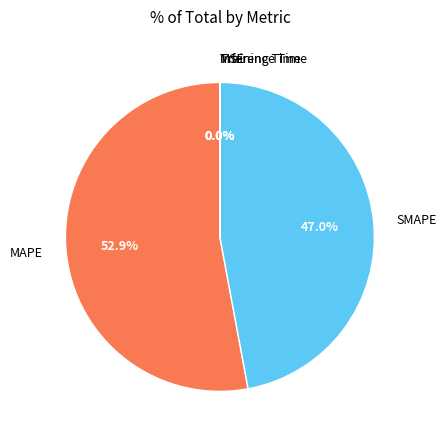

Which category has the biggest portion of the pie?

MAPE